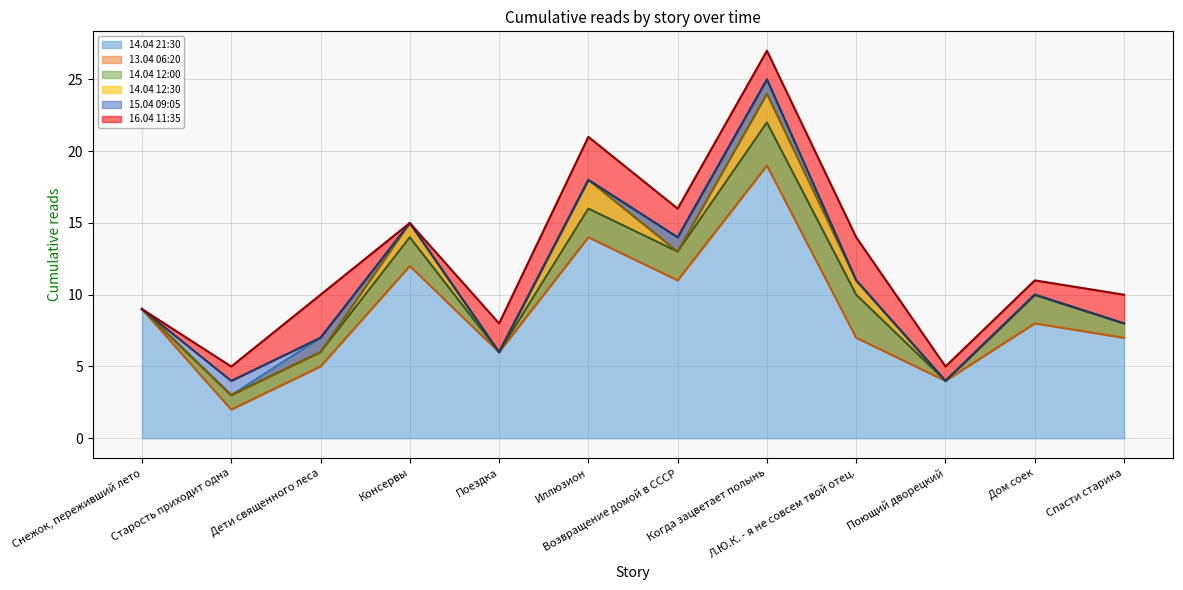

What is the difference between the second highest and second lowest values in the 13.04 06:20 series?

10